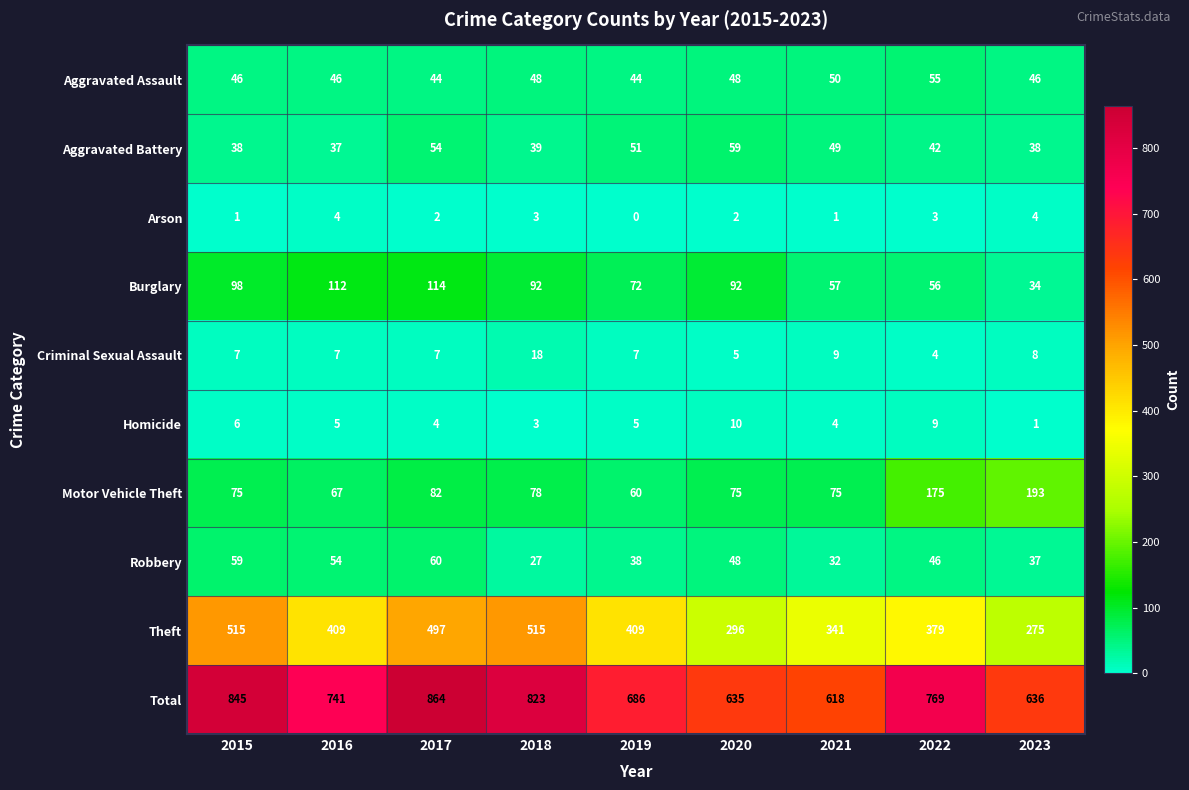

How many categories are shown in the chart?

9